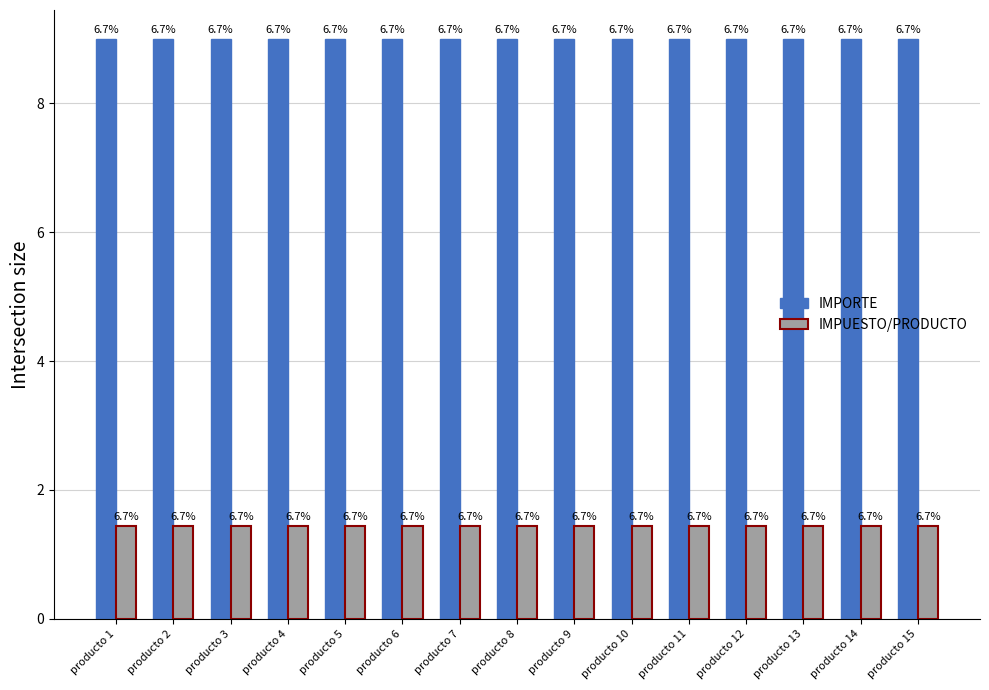

Rank the series at producto 2 from highest to lowest value.

IMPORTE, IMPUESTO/PRODUCTO